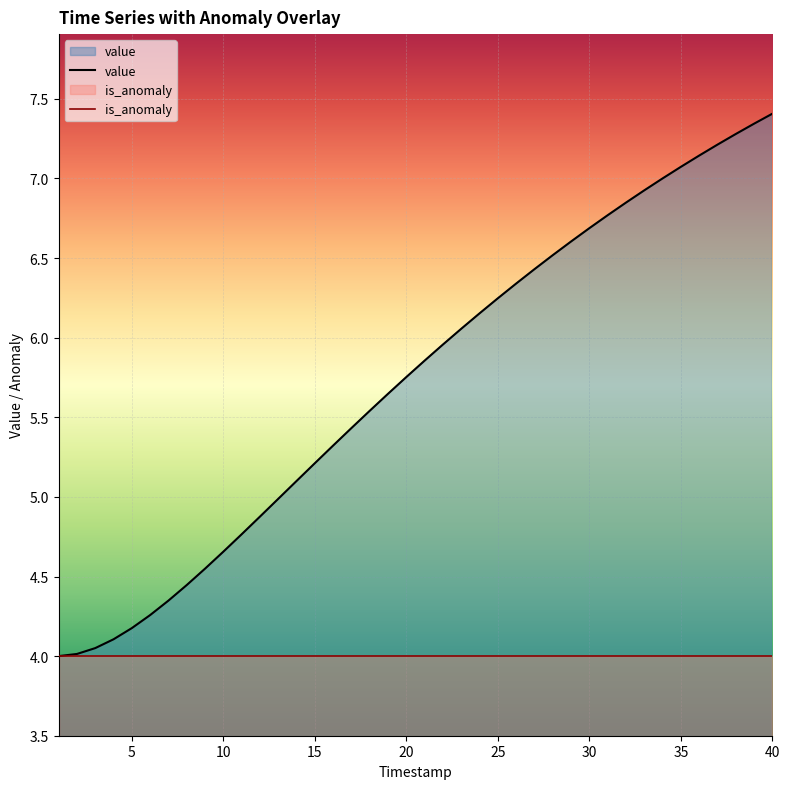

Reading left to right, list all the values displayed in this chart.

value: 4.0	4.0	4.1	4.1	4.2	4.3	4.3	4.4	4.5	4.7	4.8	4.9	5.0	5.1	5.2	5.3	5.4	5.5	5.6	5.8	5.9	6.0	6.1	6.2	6.2	6.3	6.4	6.5	6.6	6.7	6.8	6.8	6.9	7.0	7.1	7.1	7.2	7.3	7.3	7.4
is_anomaly: 4.0	4.0	4.0	4.0	4.0	4.0	4.0	4.0	4.0	4.0	4.0	4.0	4.0	4.0	4.0	4.0	4.0	4.0	4.0	4.0	4.0	4.0	4.0	4.0	4.0	4.0	4.0	4.0	4.0	4.0	4.0	4.0	4.0	4.0	4.0	4.0	4.0	4.0	4.0	4.0